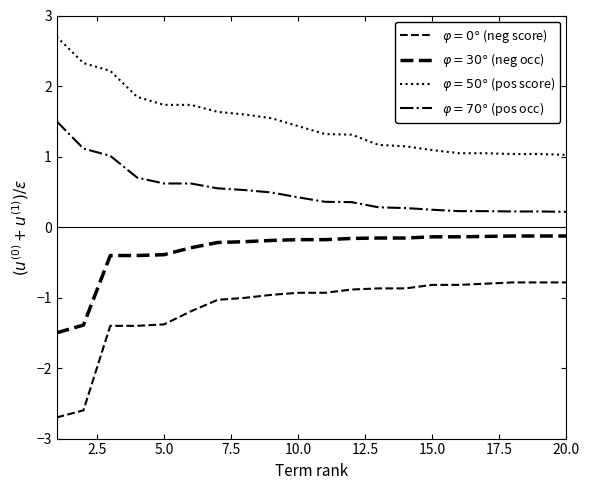

Count the number of categories in the chart.

20